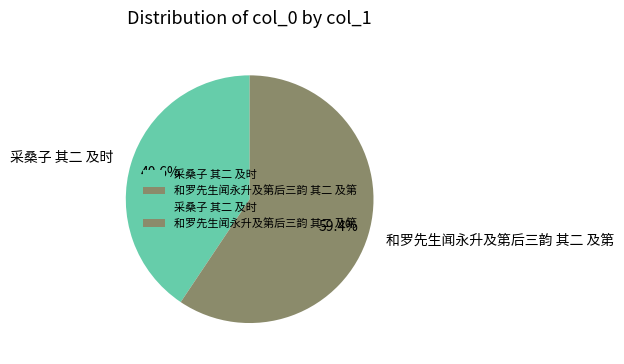

To the nearest percent, what portion does 和罗先生闻永升及第后三韵 其二 及第 represent?

59%